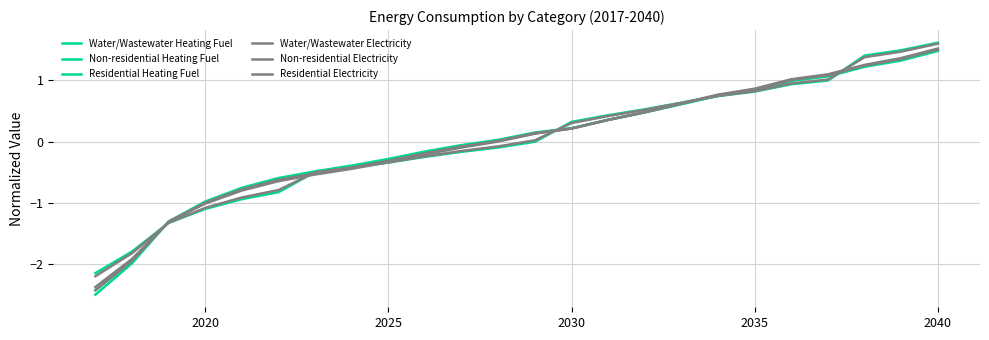

How many series are shown in this chart?

6